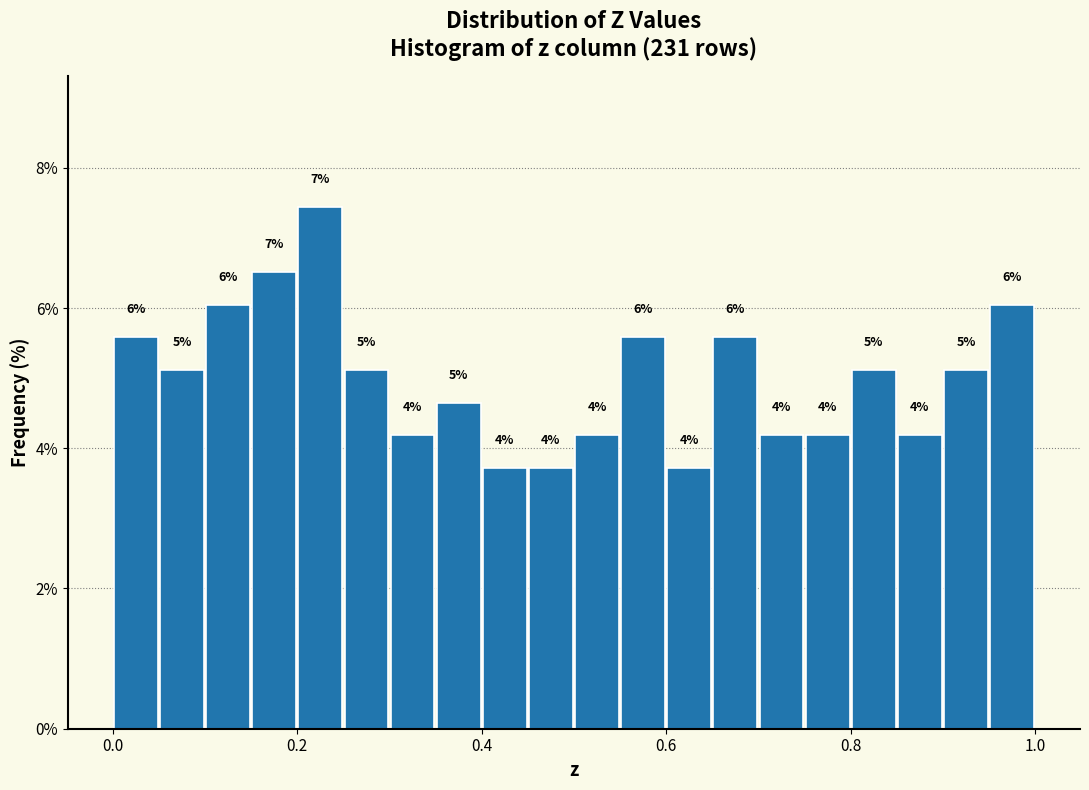

Around what value on the x-axis is the tallest bar? Give the approximate position of its centre, as read against the axis.

0.22